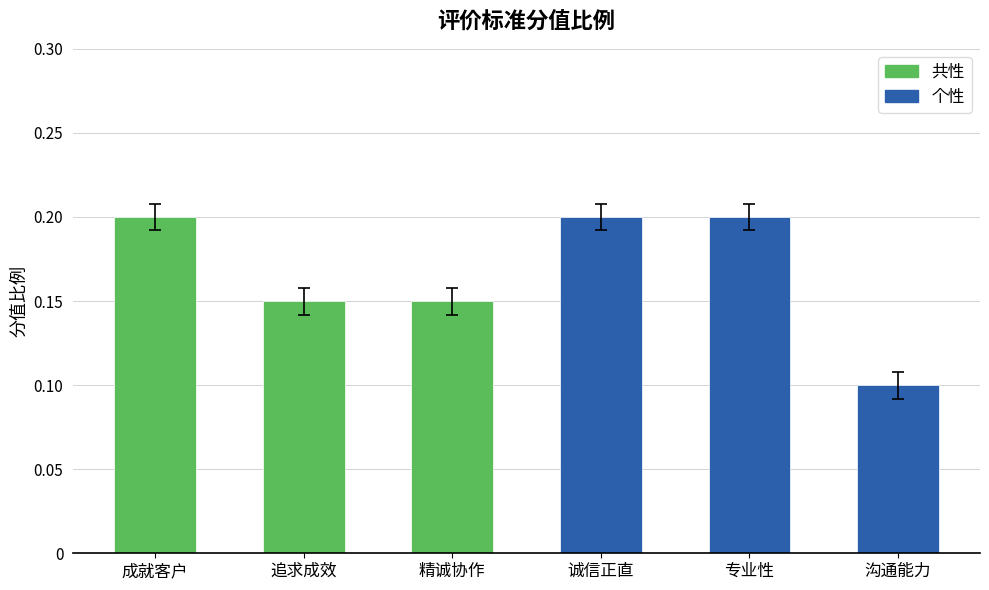

The 共性 series shows 0.1 at 精诚协作. True or false?

False